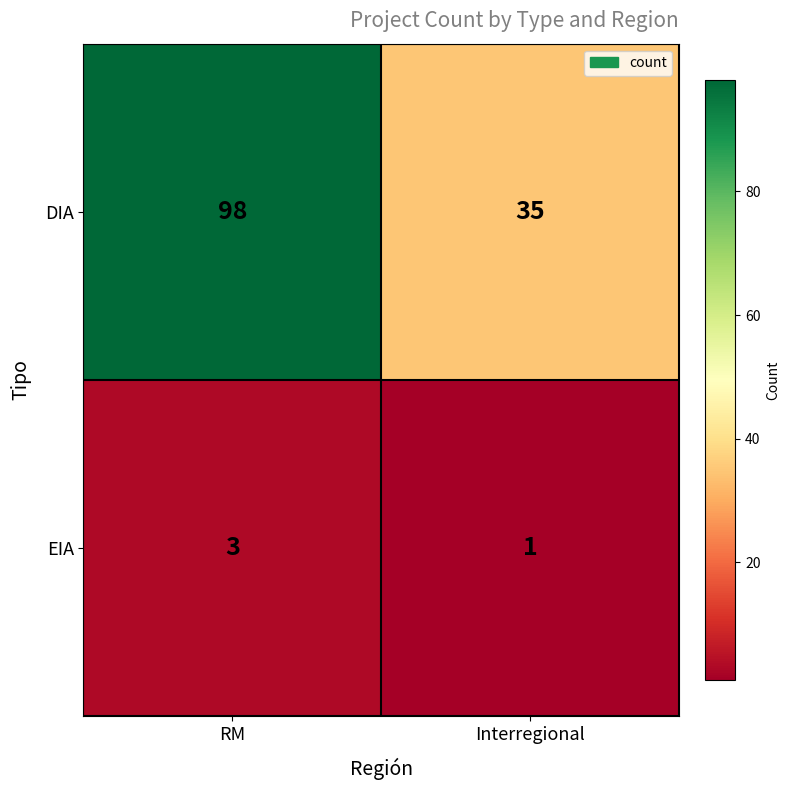

Which category has the lowest value across all series?

Interregional